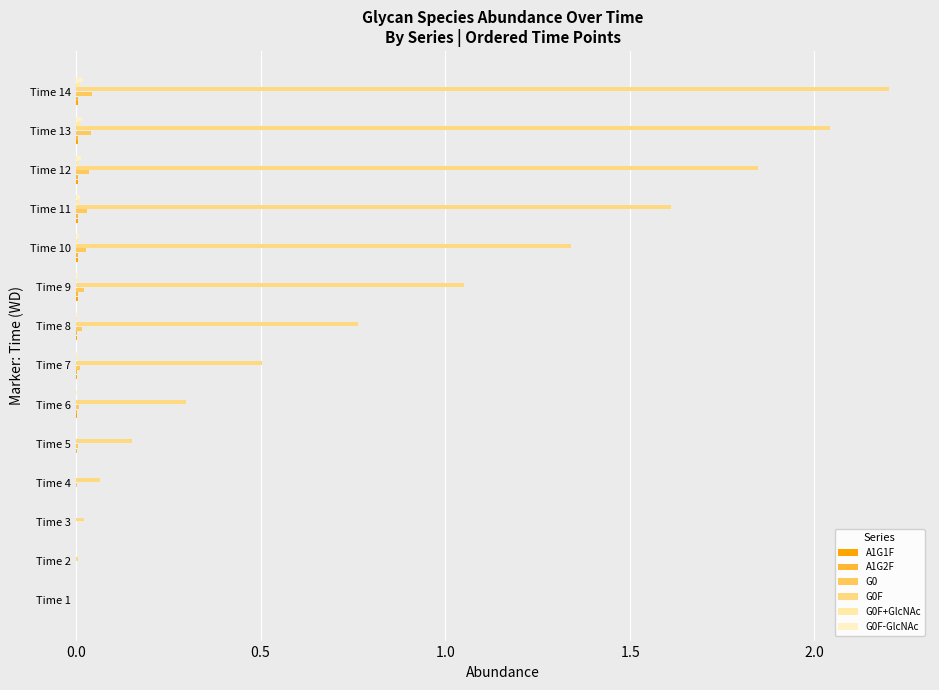

What are all the series names shown in the legend?

A1G1F, A1G2F, G0, G0F, G0F+GlcNAc, G0F-GlcNAc